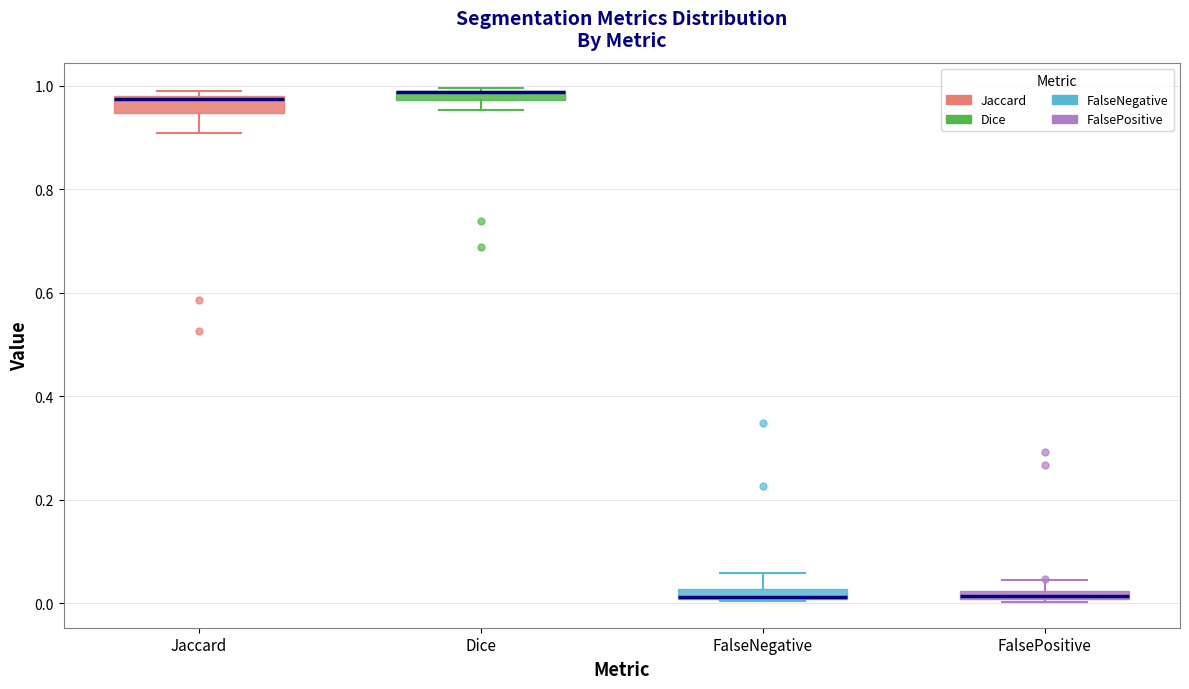

Where is the lower edge of the box for Jaccard on the y-axis? The values are not printed on the chart, so give them approximately, as read against the axis.

0.94